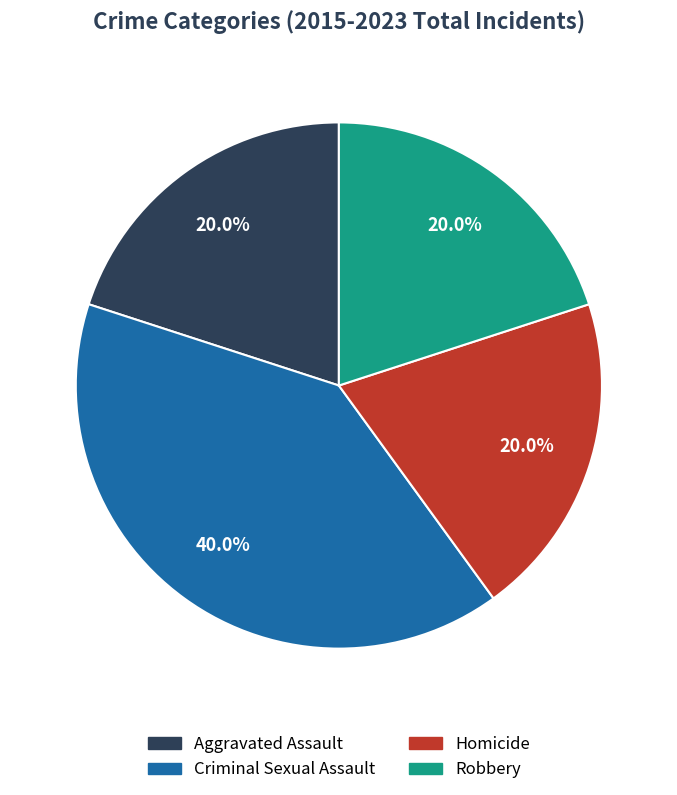

Is it true that Robbery is 20% of the pie?

True